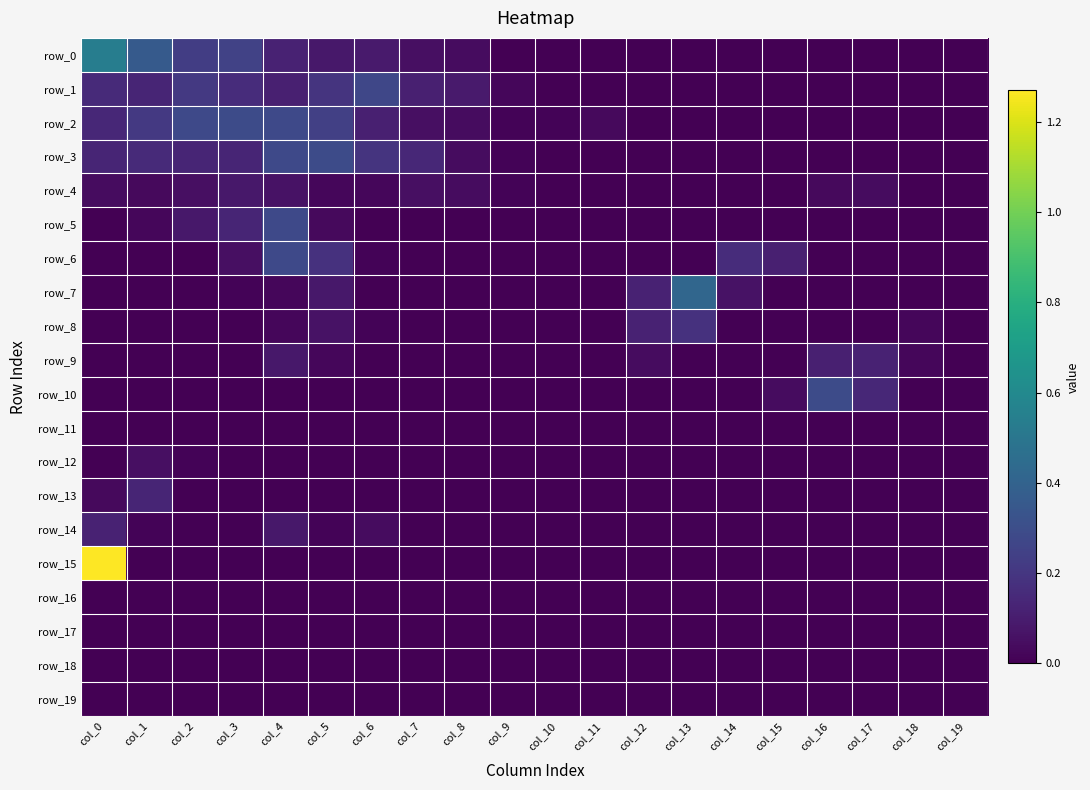

Reading left to right, transcribe all the data shown in this chart.

row_0: col_0=0.5	col_1=0.4	col_2=0.2	col_3=0.2	col_4=0.1	col_5=0.1	col_6=0.1	col_7=0.0	col_8=0.0	col_9=0.0	col_10=0.0	col_11=0.0	col_12=0.0	col_13=0.0	col_14=0.0	col_15=0.0	col_16=0.0	col_17=0.0	col_18=0.0	col_19=0.0
row_1: col_0=0.1	col_1=0.1	col_2=0.2	col_3=0.2	col_4=0.1	col_5=0.2	col_6=0.3	col_7=0.1	col_8=0.1	col_9=0.0	col_10=0.0	col_11=0.0	col_12=0.0	col_13=0.0	col_14=0.0	col_15=0.0	col_16=0.0	col_17=0.0	col_18=0.0	col_19=0.0
row_2: col_0=0.1	col_1=0.2	col_2=0.3	col_3=0.3	col_4=0.3	col_5=0.2	col_6=0.1	col_7=0.0	col_8=0.0	col_9=0.0	col_10=0.0	col_11=0.0	col_12=0.0	col_13=0.0	col_14=0.0	col_15=0.0	col_16=0.0	col_17=0.0	col_18=0.0	col_19=0.0
row_3: col_0=0.1	col_1=0.1	col_2=0.1	col_3=0.1	col_4=0.3	col_5=0.3	col_6=0.2	col_7=0.1	col_8=0.0	col_9=0.0	col_10=0.0	col_11=0.0	col_12=0.0	col_13=0.0	col_14=0.0	col_15=0.0	col_16=0.0	col_17=0.0	col_18=0.0	col_19=0.0
row_4: col_0=0.0	col_1=0.0	col_2=0.0	col_3=0.1	col_4=0.1	col_5=0.0	col_6=0.0	col_7=0.0	col_8=0.0	col_9=0.0	col_10=0.0	col_11=0.0	col_12=0.0	col_13=0.0	col_14=0.0	col_15=0.0	col_16=0.0	col_17=0.0	col_18=0.0	col_19=0.0
row_5: col_0=0.0	col_1=0.0	col_2=0.1	col_3=0.1	col_4=0.3	col_5=0.0	col_6=0.0	col_7=0.0	col_8=0.0	col_9=0.0	col_10=0.0	col_11=0.0	col_12=0.0	col_13=0.0	col_14=0.0	col_15=0.0	col_16=0.0	col_17=0.0	col_18=0.0	col_19=0.0
row_6: col_0=0.0	col_1=0.0	col_2=0.0	col_3=0.0	col_4=0.3	col_5=0.2	col_6=0.0	col_7=0.0	col_8=0.0	col_9=0.0	col_10=0.0	col_11=0.0	col_12=0.0	col_13=0.0	col_14=0.2	col_15=0.1	col_16=0.0	col_17=0.0	col_18=0.0	col_19=0.0
row_7: col_0=0.0	col_1=0.0	col_2=0.0	col_3=0.0	col_4=0.0	col_5=0.1	col_6=0.0	col_7=0.0	col_8=0.0	col_9=0.0	col_10=0.0	col_11=0.0	col_12=0.1	col_13=0.4	col_14=0.1	col_15=0.0	col_16=0.0	col_17=0.0	col_18=0.0	col_19=0.0
row_8: col_0=0.0	col_1=0.0	col_2=0.0	col_3=0.0	col_4=0.0	col_5=0.1	col_6=0.0	col_7=0.0	col_8=0.0	col_9=0.0	col_10=0.0	col_11=0.0	col_12=0.1	col_13=0.2	col_14=0.0	col_15=0.0	col_16=0.0	col_17=0.0	col_18=0.0	col_19=0.0
row_9: col_0=0.0	col_1=0.0	col_2=0.0	col_3=0.0	col_4=0.1	col_5=0.0	col_6=0.0	col_7=0.0	col_8=0.0	col_9=0.0	col_10=0.0	col_11=0.0	col_12=0.0	col_13=0.0	col_14=0.0	col_15=0.0	col_16=0.1	col_17=0.1	col_18=0.0	col_19=0.0
row_10: col_0=0.0	col_1=0.0	col_2=0.0	col_3=0.0	col_4=0.0	col_5=0.0	col_6=0.0	col_7=0.0	col_8=0.0	col_9=0.0	col_10=0.0	col_11=0.0	col_12=0.0	col_13=0.0	col_14=0.0	col_15=0.0	col_16=0.3	col_17=0.1	col_18=0.0	col_19=0.0
row_11: col_0=0.0	col_1=0.0	col_2=0.0	col_3=0.0	col_4=0.0	col_5=0.0	col_6=0.0	col_7=0.0	col_8=0.0	col_9=0.0	col_10=0.0	col_11=0.0	col_12=0.0	col_13=0.0	col_14=0.0	col_15=0.0	col_16=0.0	col_17=0.0	col_18=0.0	col_19=0.0
row_12: col_0=0.0	col_1=0.0	col_2=0.0	col_3=0.0	col_4=0.0	col_5=0.0	col_6=0.0	col_7=0.0	col_8=0.0	col_9=0.0	col_10=0.0	col_11=0.0	col_12=0.0	col_13=0.0	col_14=0.0	col_15=0.0	col_16=0.0	col_17=0.0	col_18=0.0	col_19=0.0
row_13: col_0=0.0	col_1=0.1	col_2=0.0	col_3=0.0	col_4=0.0	col_5=0.0	col_6=0.0	col_7=0.0	col_8=0.0	col_9=0.0	col_10=0.0	col_11=0.0	col_12=0.0	col_13=0.0	col_14=0.0	col_15=0.0	col_16=0.0	col_17=0.0	col_18=0.0	col_19=0.0
row_14: col_0=0.1	col_1=0.0	col_2=0.0	col_3=0.0	col_4=0.1	col_5=0.0	col_6=0.0	col_7=0.0	col_8=0.0	col_9=0.0	col_10=0.0	col_11=0.0	col_12=0.0	col_13=0.0	col_14=0.0	col_15=0.0	col_16=0.0	col_17=0.0	col_18=0.0	col_19=0.0
row_15: col_0=1.3	col_1=0.0	col_2=0.0	col_3=0.0	col_4=0.0	col_5=0.0	col_6=0.0	col_7=0.0	col_8=0.0	col_9=0.0	col_10=0.0	col_11=0.0	col_12=0.0	col_13=0.0	col_14=0.0	col_15=0.0	col_16=0.0	col_17=0.0	col_18=0.0	col_19=0.0
row_16: col_0=0.0	col_1=0.0	col_2=0.0	col_3=0.0	col_4=0.0	col_5=0.0	col_6=0.0	col_7=0.0	col_8=0.0	col_9=0.0	col_10=0.0	col_11=0.0	col_12=0.0	col_13=0.0	col_14=0.0	col_15=0.0	col_16=0.0	col_17=0.0	col_18=0.0	col_19=0.0
row_17: col_0=0.0	col_1=0.0	col_2=0.0	col_3=0.0	col_4=0.0	col_5=0.0	col_6=0.0	col_7=0.0	col_8=0.0	col_9=0.0	col_10=0.0	col_11=0.0	col_12=0.0	col_13=0.0	col_14=0.0	col_15=0.0	col_16=0.0	col_17=0.0	col_18=0.0	col_19=0.0
row_18: col_0=0.0	col_1=0.0	col_2=0.0	col_3=0.0	col_4=0.0	col_5=0.0	col_6=0.0	col_7=0.0	col_8=0.0	col_9=0.0	col_10=0.0	col_11=0.0	col_12=0.0	col_13=0.0	col_14=0.0	col_15=0.0	col_16=0.0	col_17=0.0	col_18=0.0	col_19=0.0
row_19: col_0=0.0	col_1=0.0	col_2=0.0	col_3=0.0	col_4=0.0	col_5=0.0	col_6=0.0	col_7=0.0	col_8=0.0	col_9=0.0	col_10=0.0	col_11=0.0	col_12=0.0	col_13=0.0	col_14=0.0	col_15=0.0	col_16=0.0	col_17=0.0	col_18=0.0	col_19=0.0